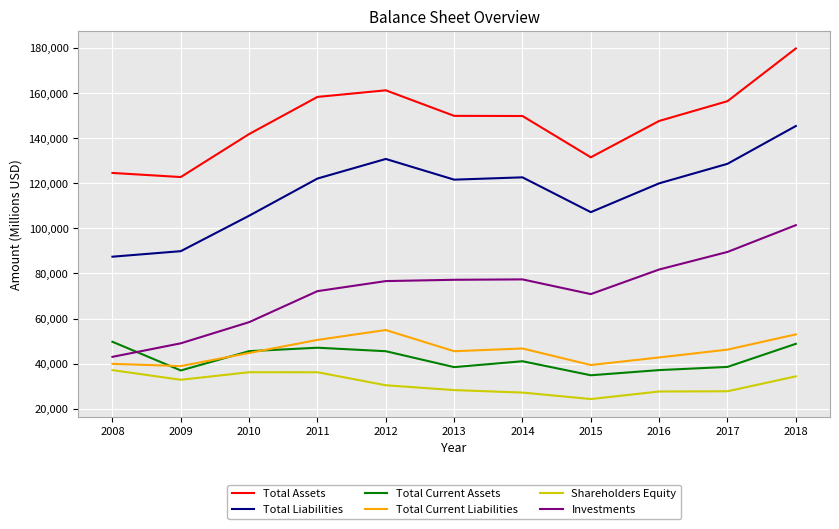

At how many categories does at least one series exceed 155628?

4